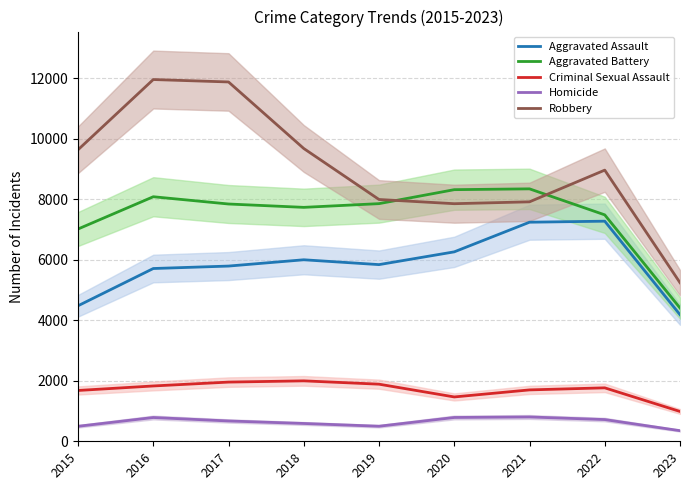

List the series in order of their peak value, highest first.

Robbery, Aggravated Battery, Aggravated Assault, Criminal Sexual Assault, Homicide